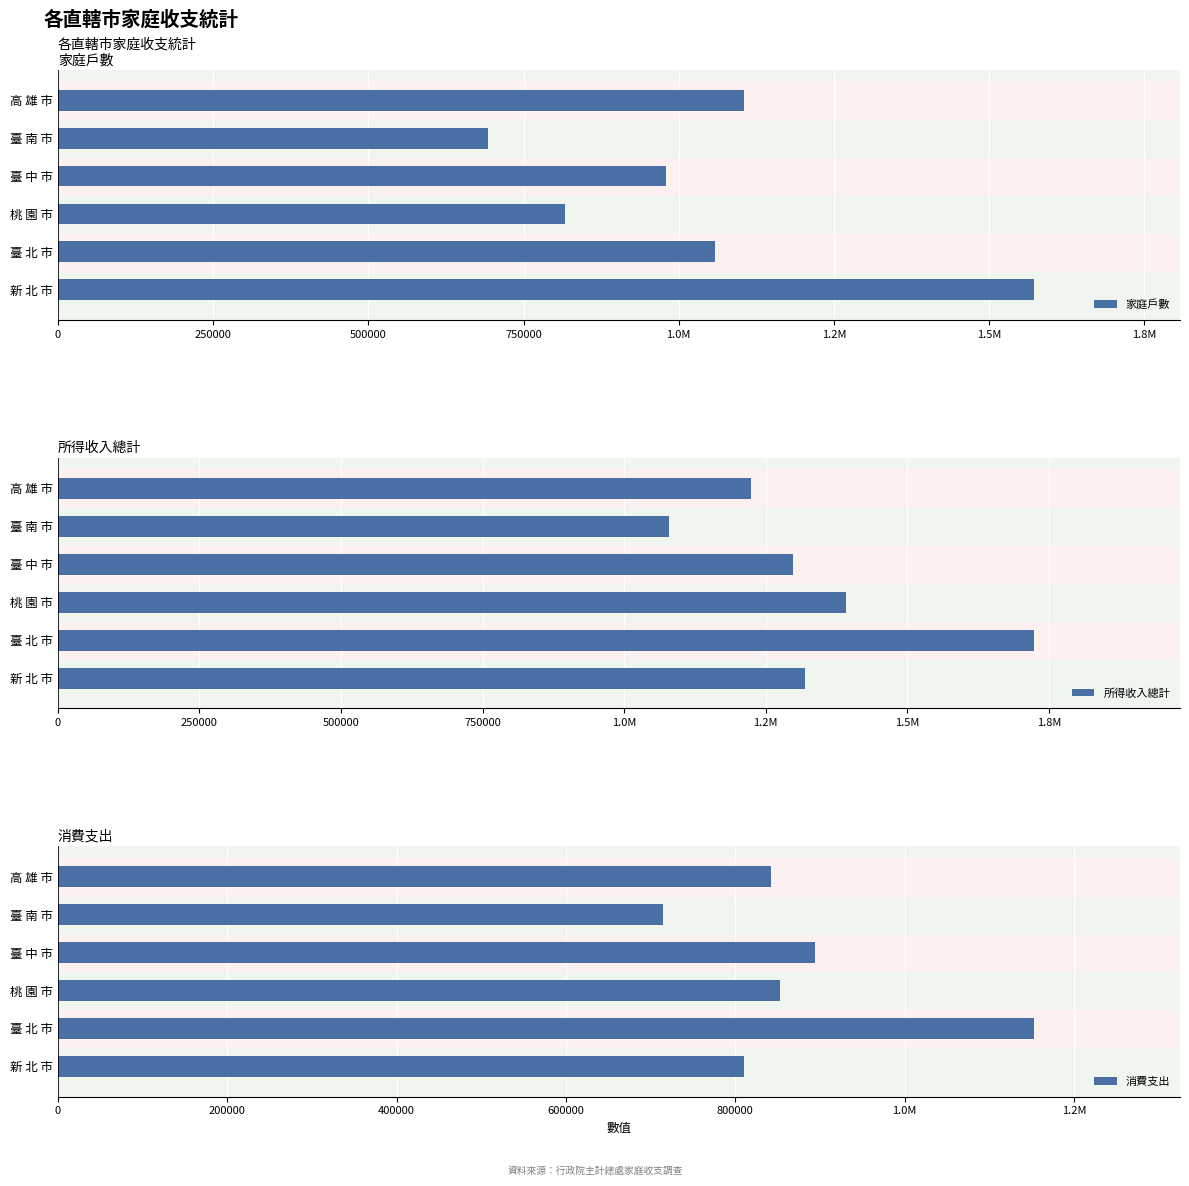

The value of 消費支出 at 新 北 市 is 1281527.6. True or false?

False